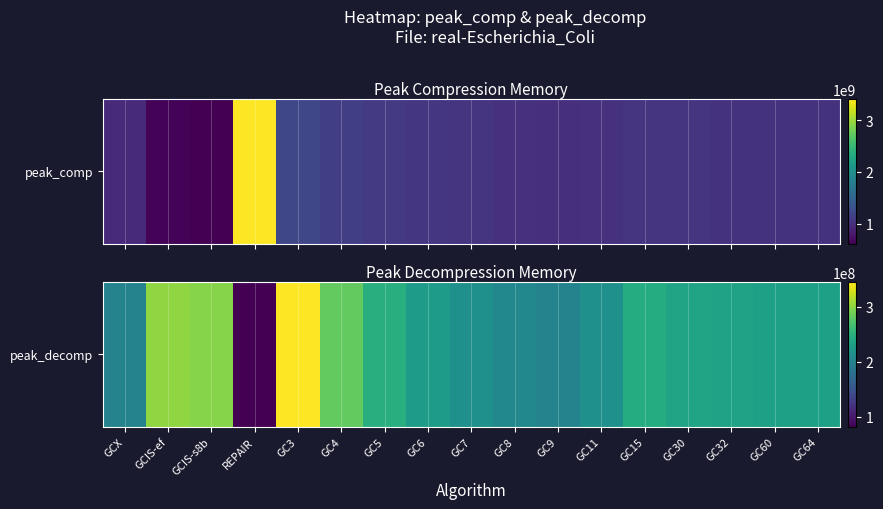

At which label does the data first exceed 231499164?

GCIS-ef